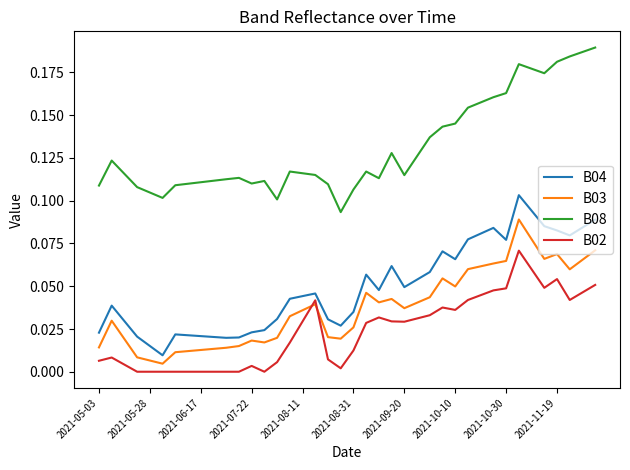

List the series in order of their peak value, highest first.

B08, B04, B03, B02